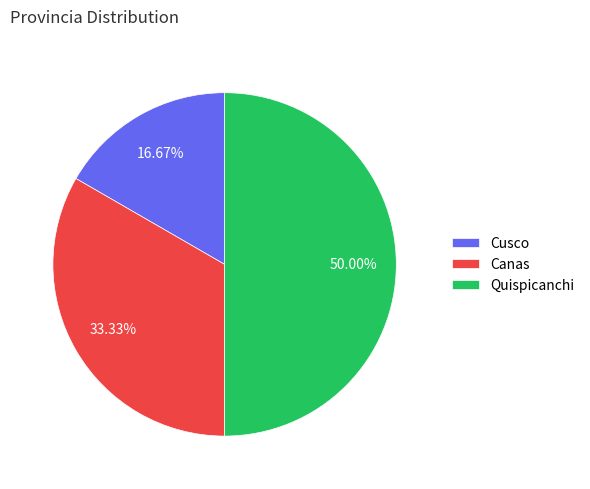

Rank the categories by value from lowest to highest.

Cusco, Canas, Quispicanchi